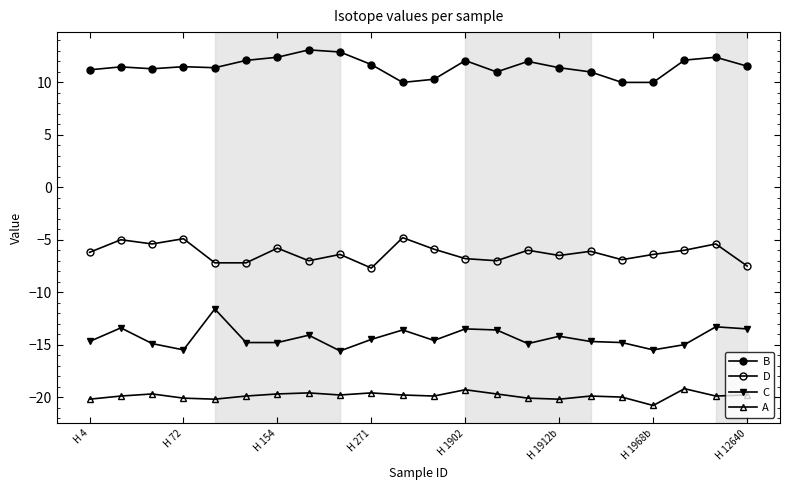

List the series in order of their peak value, lowest first.

A, C, D, B